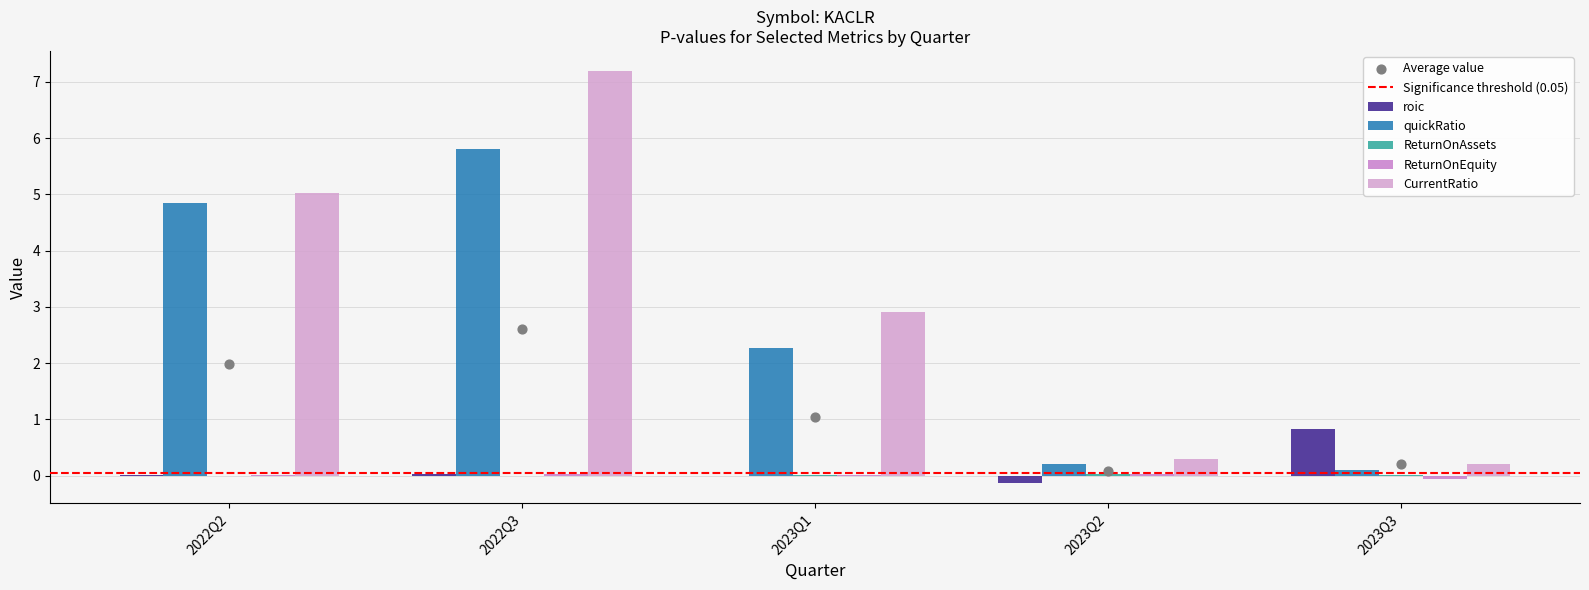

At how many categories does at least one series exceed 2?

3